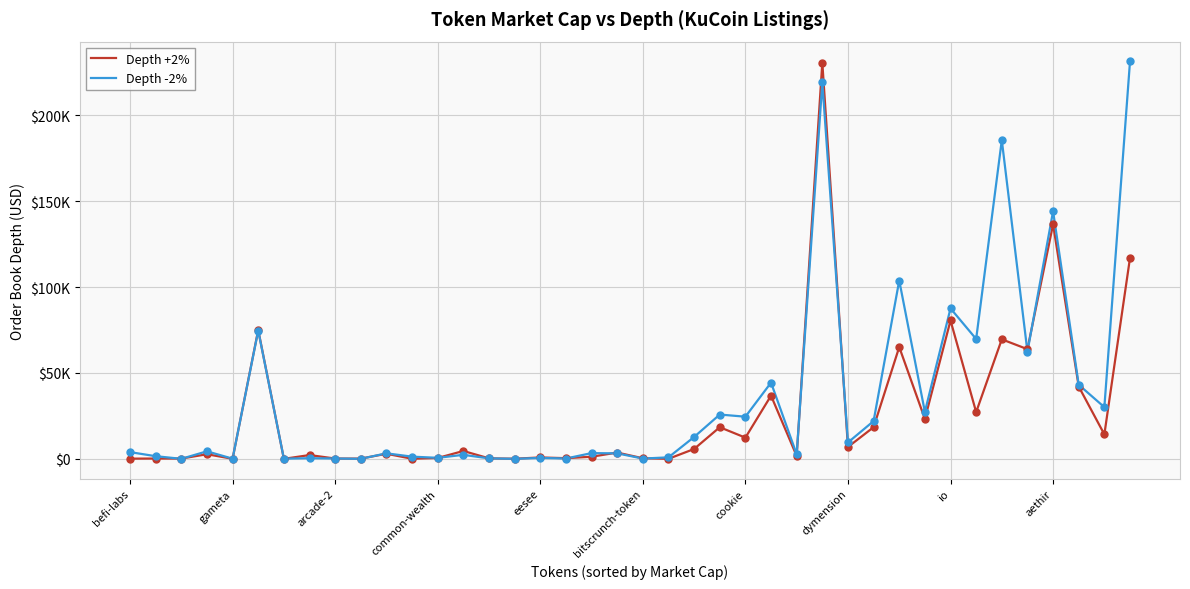

What are all the series names shown in the legend?

Depth +2%, Depth -2%